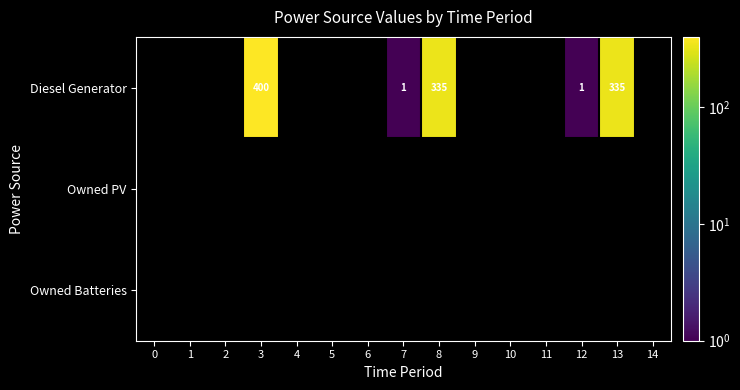

Between 7 and 2, which is larger?

7